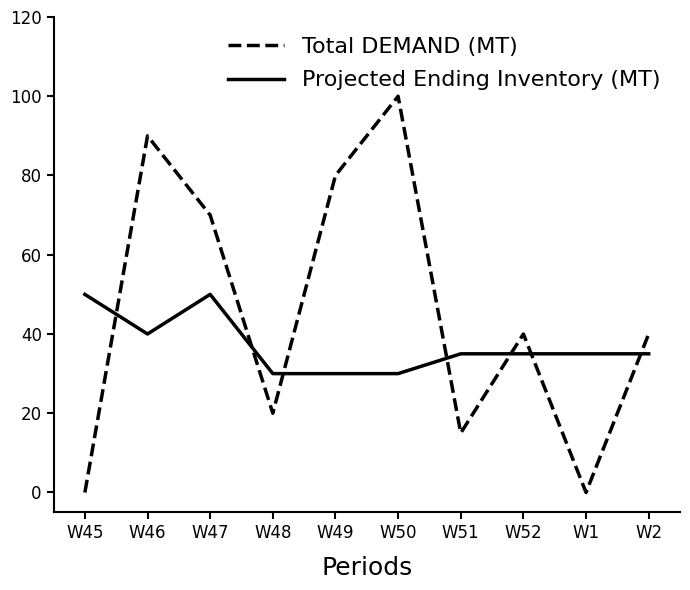

Where is the first local maximum for Projected Ending Inventory (MT)?

W47